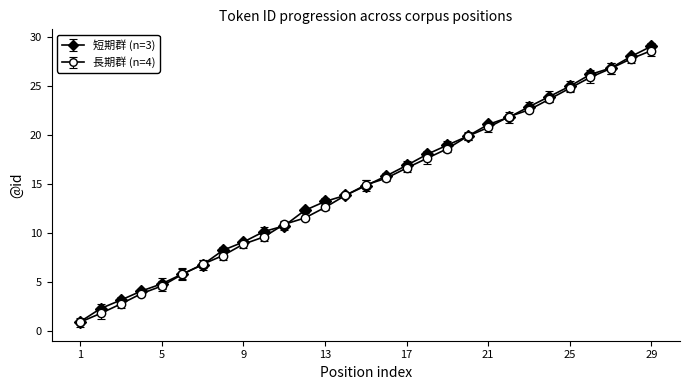

What is the minimum value for 長期群 (n=4)?

0.9